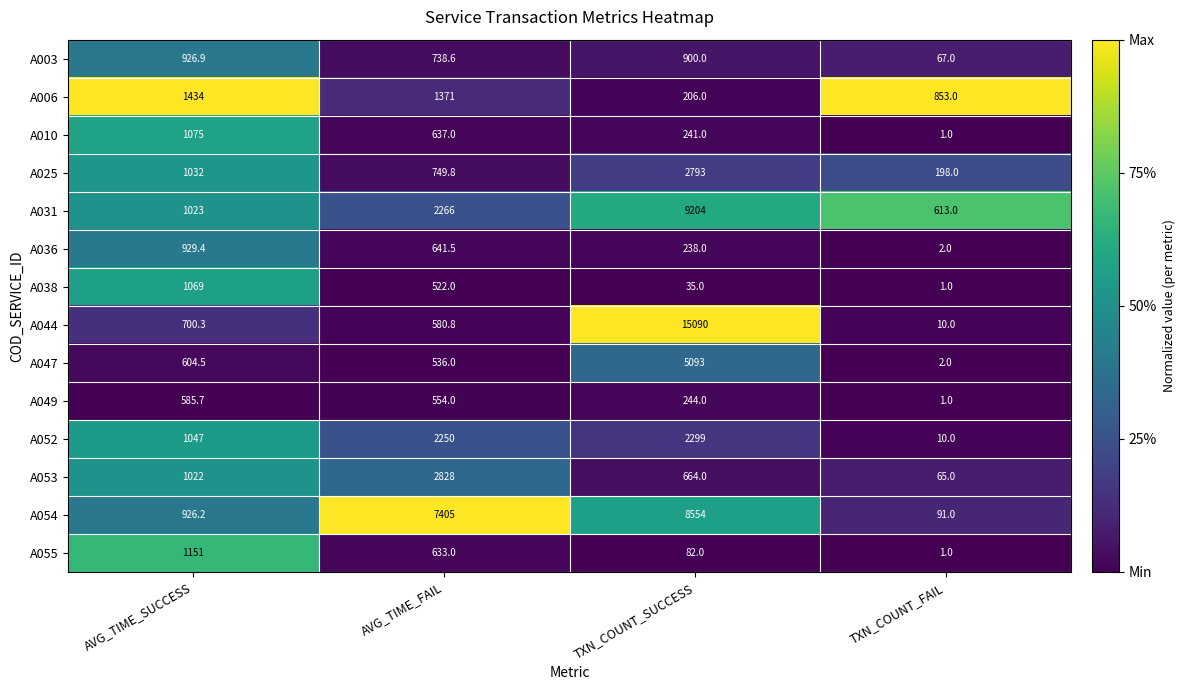

Which label corresponds to the largest value in the chart?

TXN_COUNT_SUCCESS